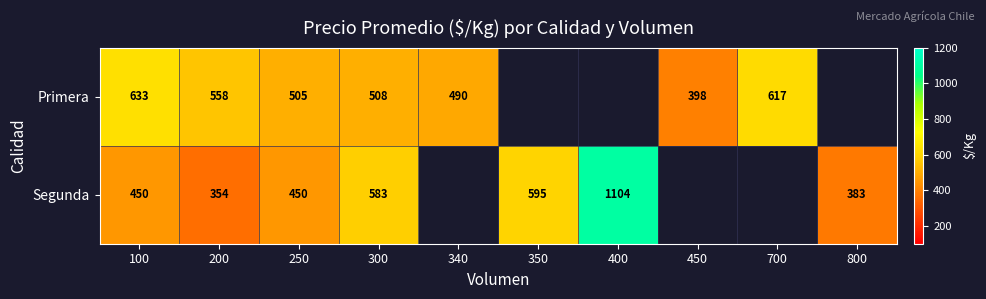

What is the minimum value shown in the chart?

354.0